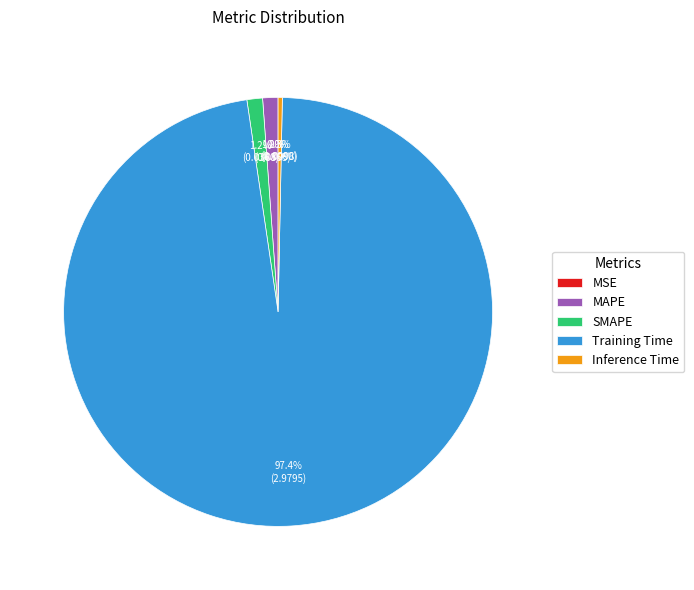

Does any single category account for the majority?

Yes